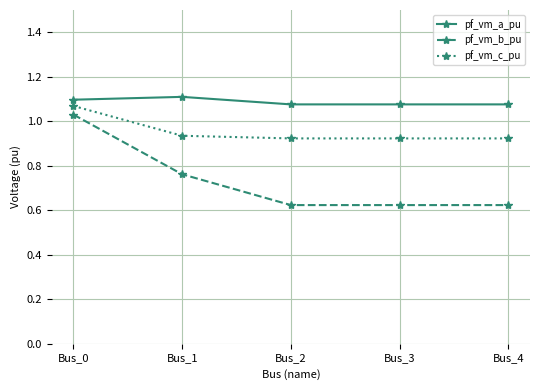

How many pf_vm_c_pu values are between 0 and 1?

4